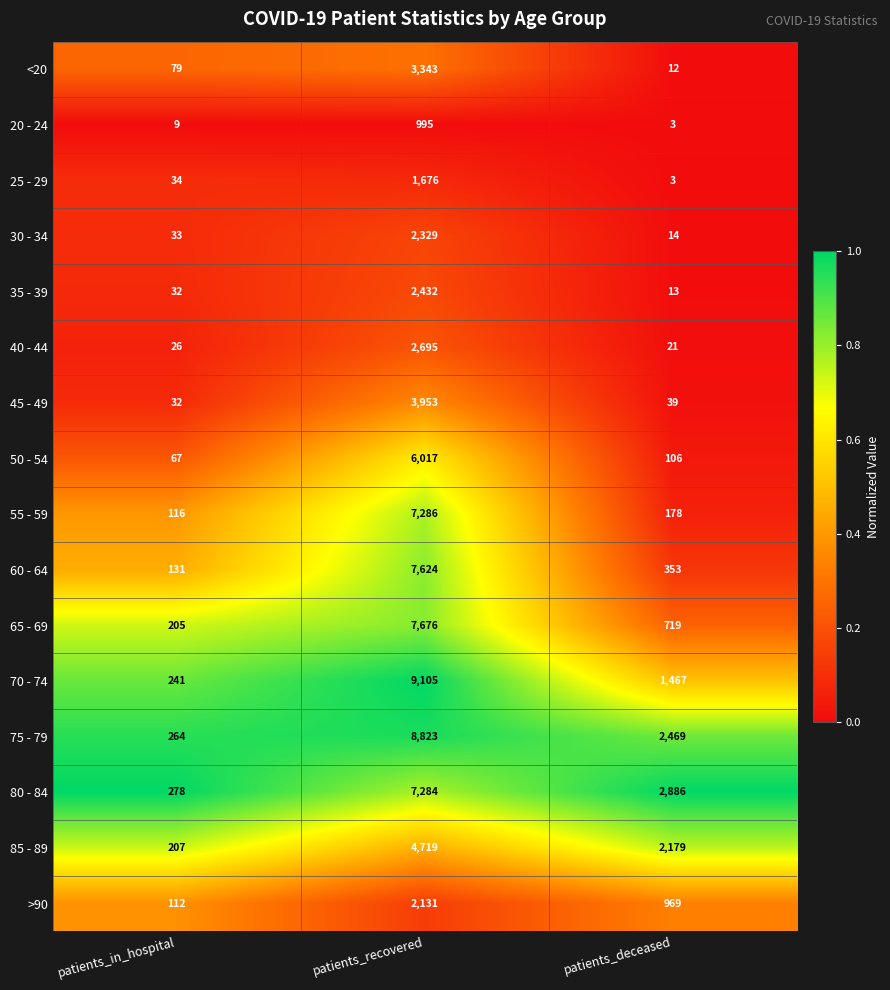

Where is 40 - 44 nearest to the value 1358?

patients_in_hospital